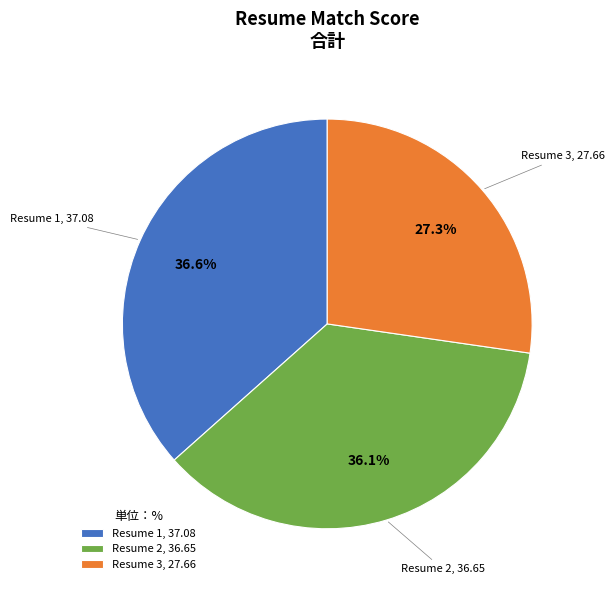

What is the smallest slice in the pie chart?

Resume 3, 27.66